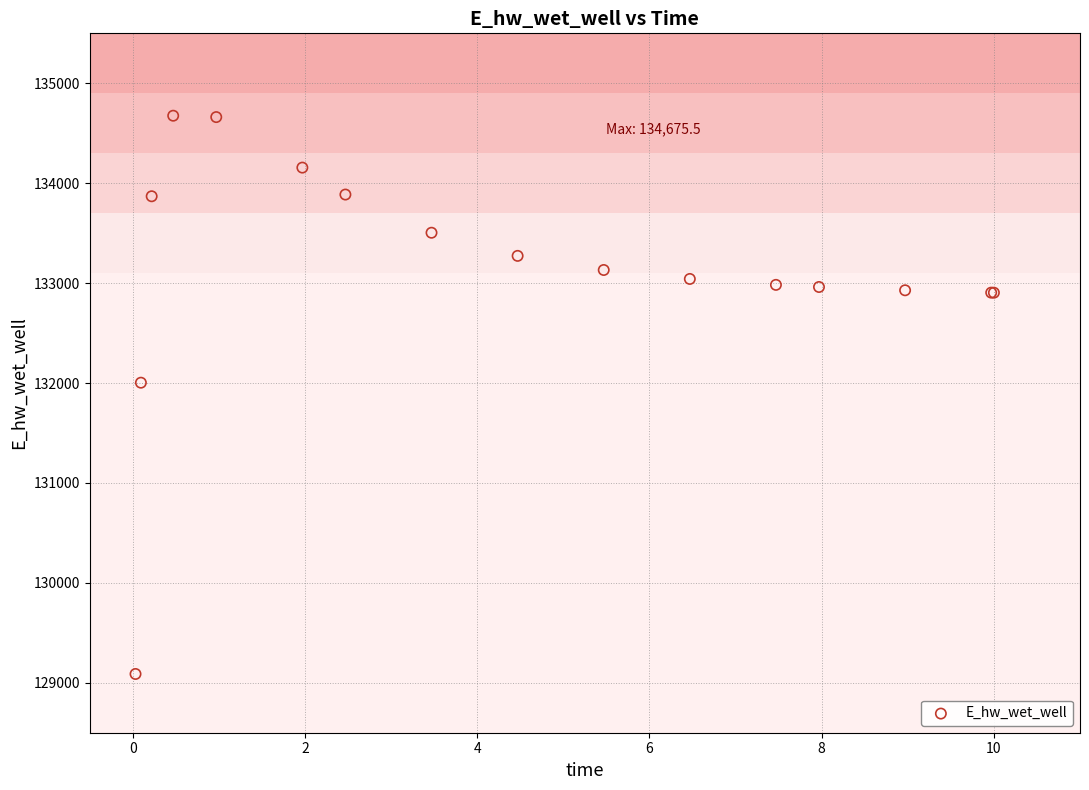

What Y value in the scatter plot is closest to 131881?

132003.3